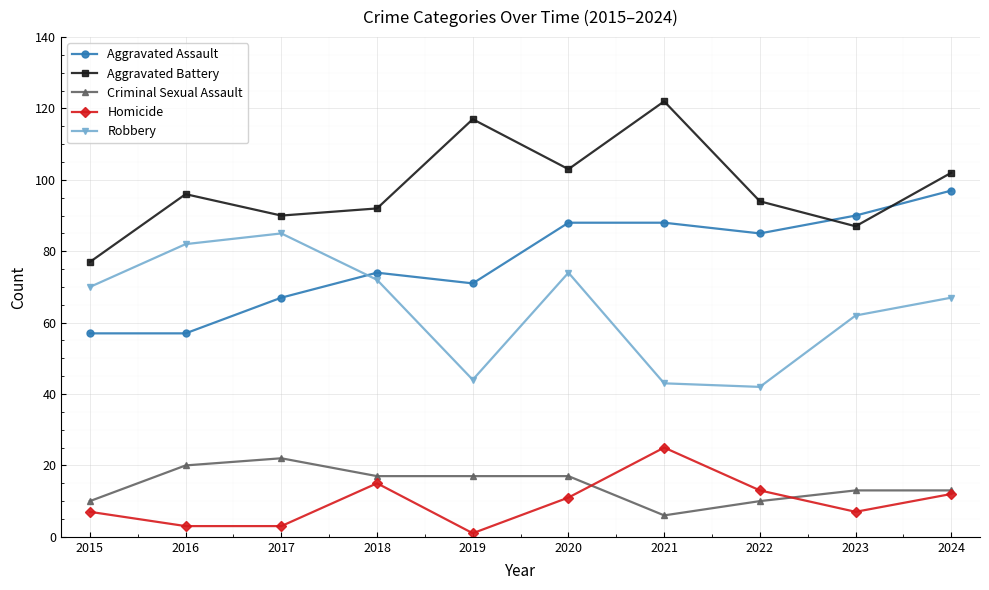

Read the Robbery value at 2024, to the nearest 5.

65